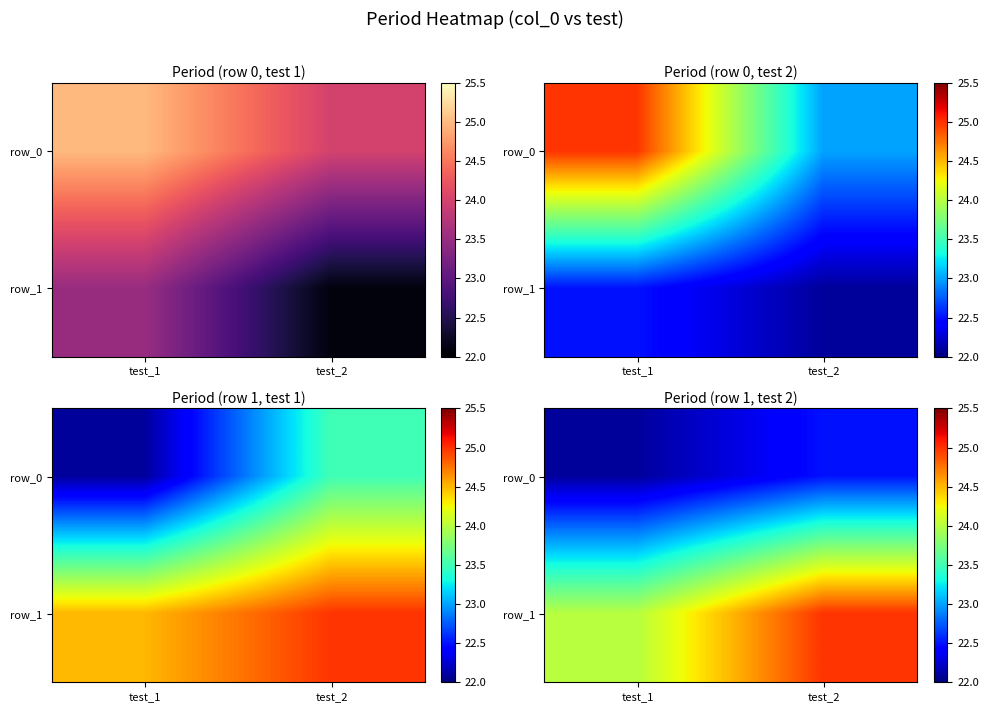

Which series has the largest total across all categories?

row_1